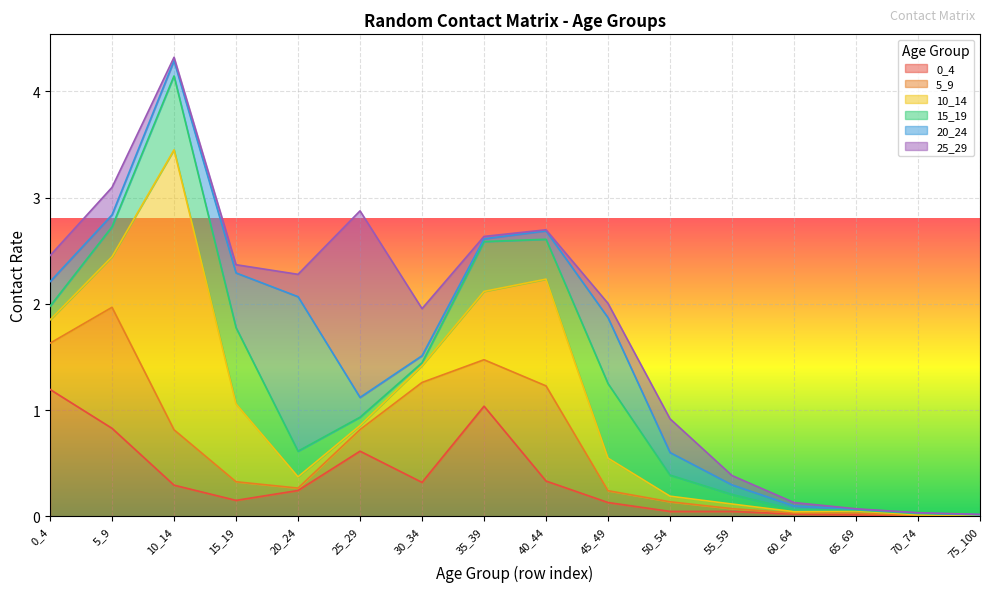

Reading left to right, list all the values displayed in this chart.

0_4: 0_4=1.2	5_9=0.8	10_14=0.3	15_19=0.2	20_24=0.2	25_29=0.6	30_34=0.3	35_39=1.0	40_44=0.3	45_49=0.1	50_54=0.0	55_59=0.0	60_64=0.0	65_69=0.0	70_74=0.0	75_100=0.0
5_9: 0_4=0.4	5_9=1.1	10_14=0.5	15_19=0.2	20_24=0.0	25_29=0.2	30_34=0.9	35_39=0.4	40_44=0.9	45_49=0.1	50_54=0.1	55_59=0.0	60_64=0.0	65_69=0.0	70_74=0.0	75_100=0.0
10_14: 0_4=0.2	5_9=0.5	10_14=2.6	15_19=0.7	20_24=0.1	25_29=0.0	30_34=0.2	35_39=0.6	40_44=1.0	45_49=0.3	50_54=0.1	55_59=0.0	60_64=0.0	65_69=0.0	70_74=0.0	75_100=0.0
15_19: 0_4=0.1	5_9=0.3	10_14=0.7	15_19=0.7	20_24=0.2	25_29=0.1	30_34=0.0	35_39=0.5	40_44=0.4	45_49=0.7	50_54=0.2	55_59=0.1	60_64=0.0	65_69=0.0	70_74=0.0	75_100=0.0
20_24: 0_4=0.2	5_9=0.1	10_14=0.1	15_19=0.5	20_24=1.5	25_29=0.2	30_34=0.1	35_39=0.0	40_44=0.1	45_49=0.6	50_54=0.2	55_59=0.1	60_64=0.0	65_69=0.0	70_74=0.0	75_100=0.0
25_29: 0_4=0.2	5_9=0.3	10_14=0.0	15_19=0.1	20_24=0.2	25_29=1.8	30_34=0.4	35_39=0.0	40_44=0.0	45_49=0.1	50_54=0.3	55_59=0.1	60_64=0.0	65_69=0.0	70_74=0.0	75_100=0.0